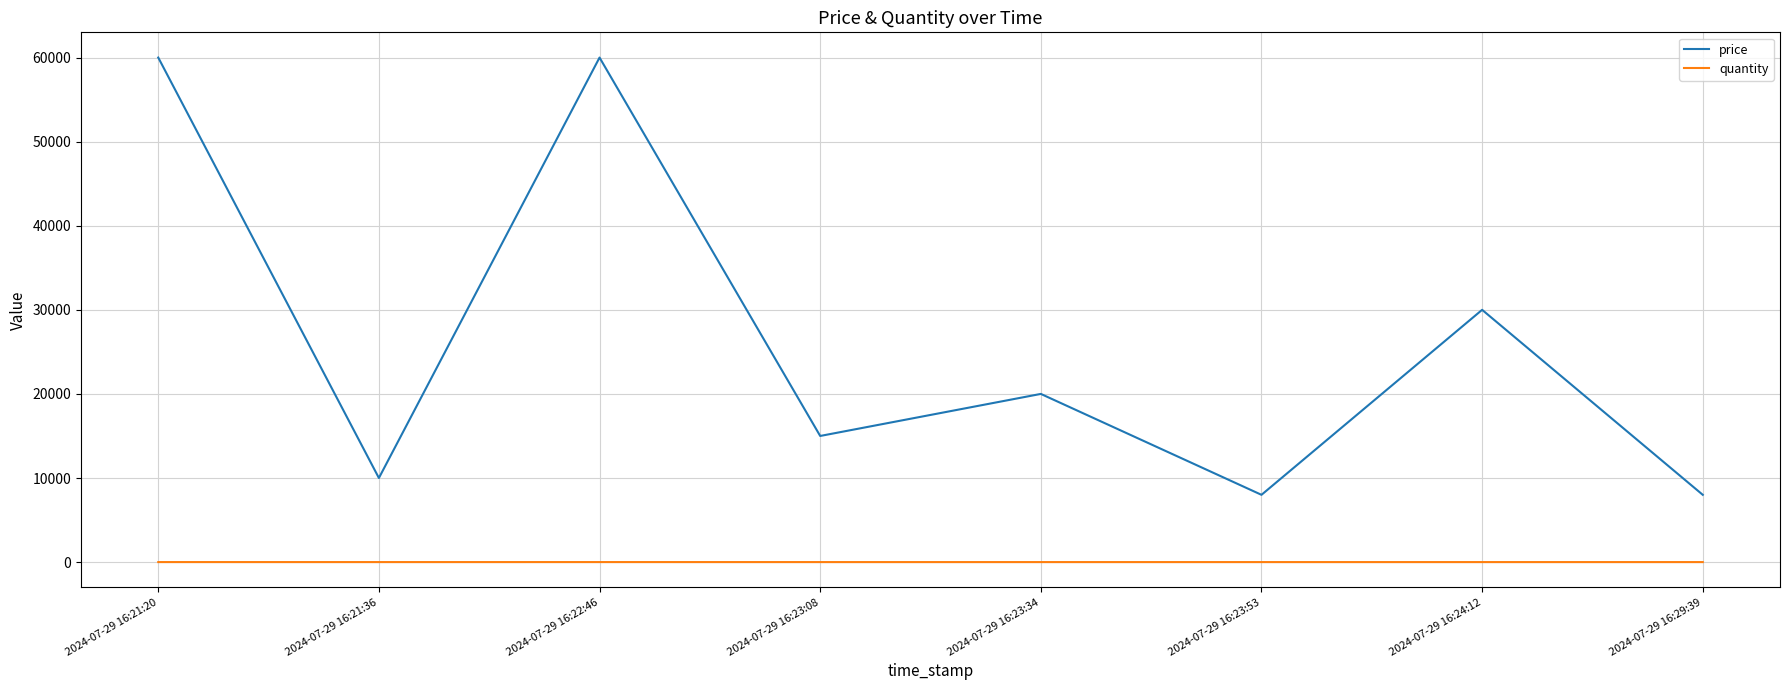

Does the chart have visible grid lines?

Yes